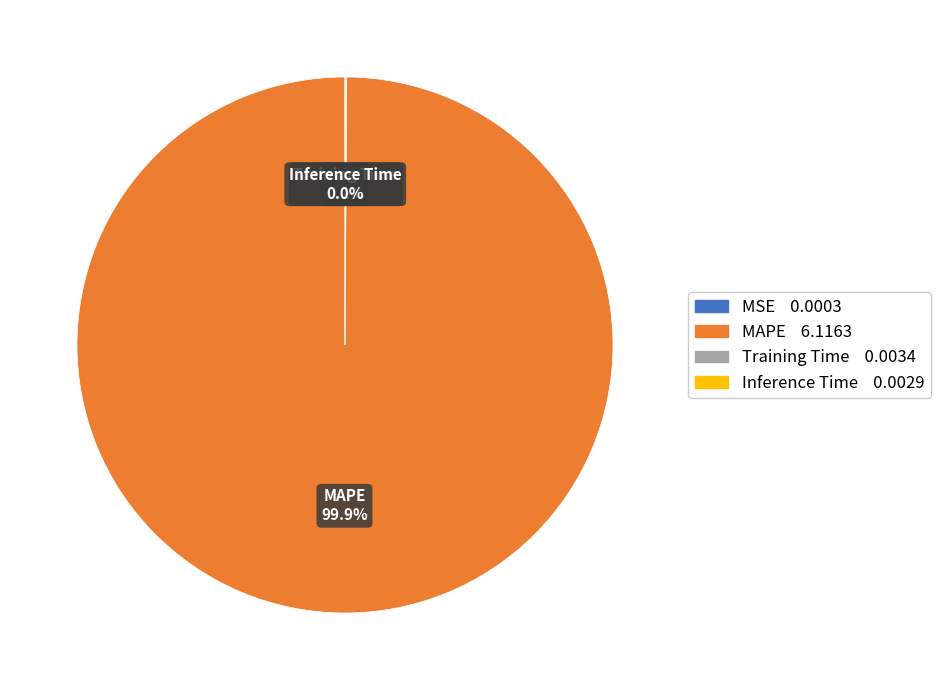

Which category accounts for the majority?

MAPE